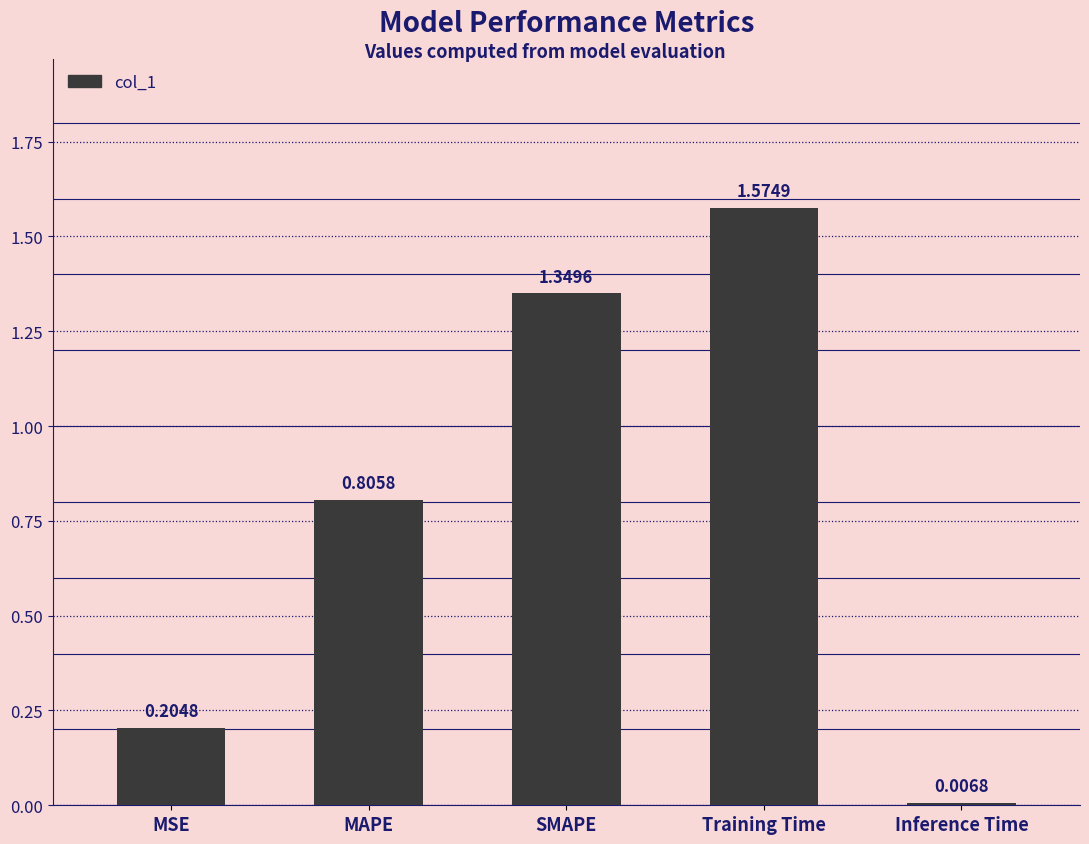

The value at MAPE is 0.3. True or false?

False